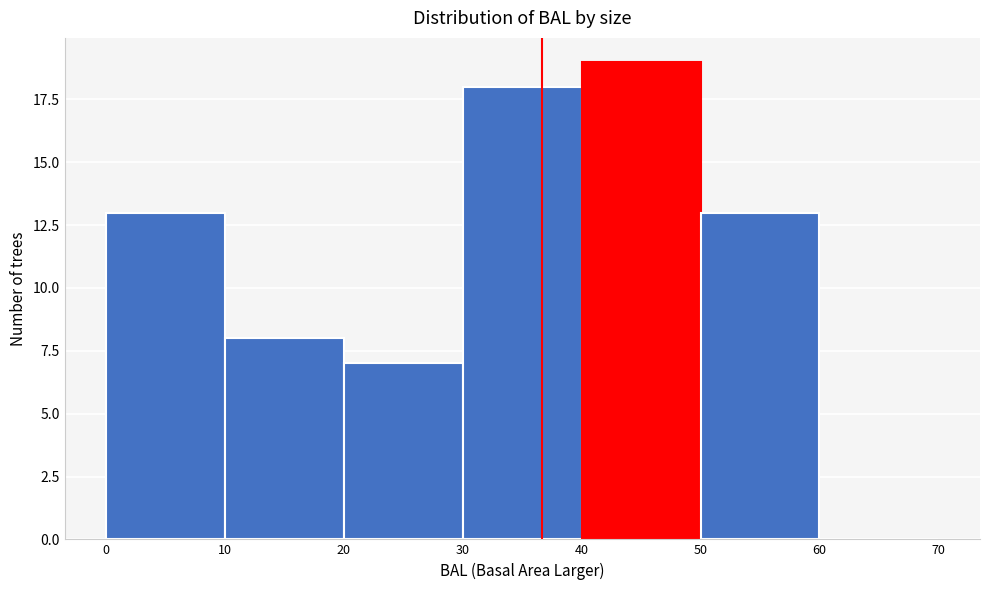

Reading left to right, list every bar in this chart as the range it spans on the x-axis followed by its height. The values are not printed on the chart, so give them approximately, as read against the axis.

0 to 10: 13
10 to 20: 8
20 to 30: 7
30 to 40: 18
40 to 50: 19
50 to 60: 13
60 to 70: 0